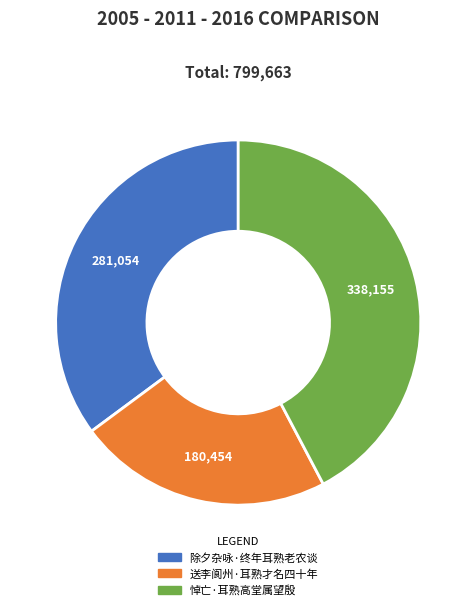

What is the ratio of the value at 悼亡·耳熟高堂属望殷 to the value at 除夕杂咏·终年耳熟老农谈?

1.2